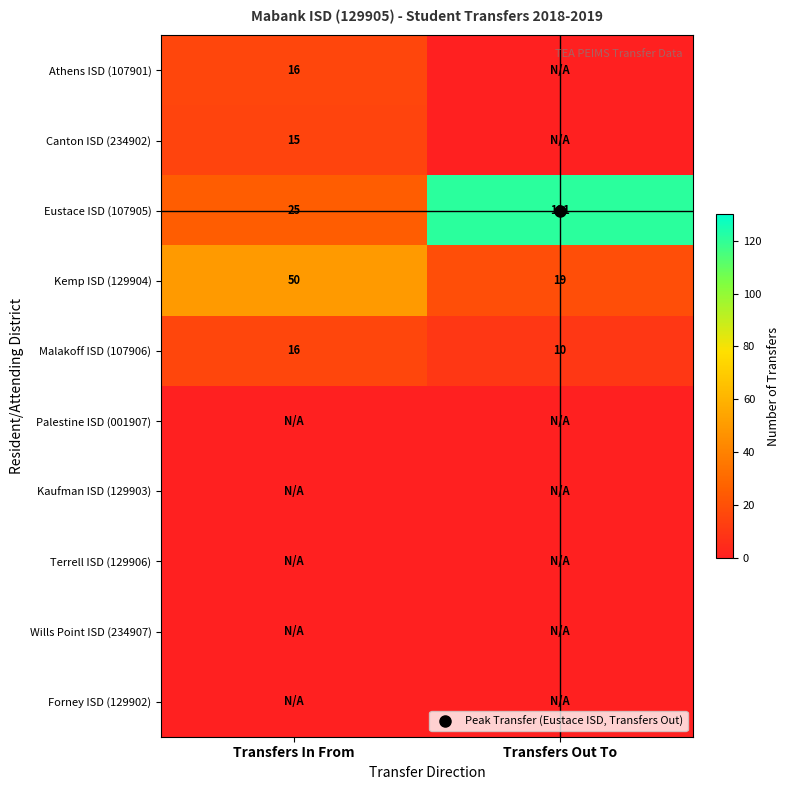

True or false: Palestine ISD (001907) has a value of 0 at Transfers Out To.

True